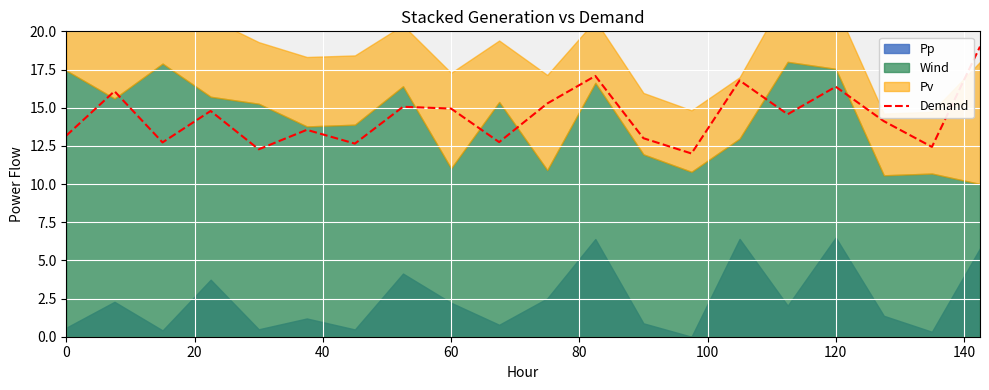

The Demand series shows 14.9 at 60. True or false?

True